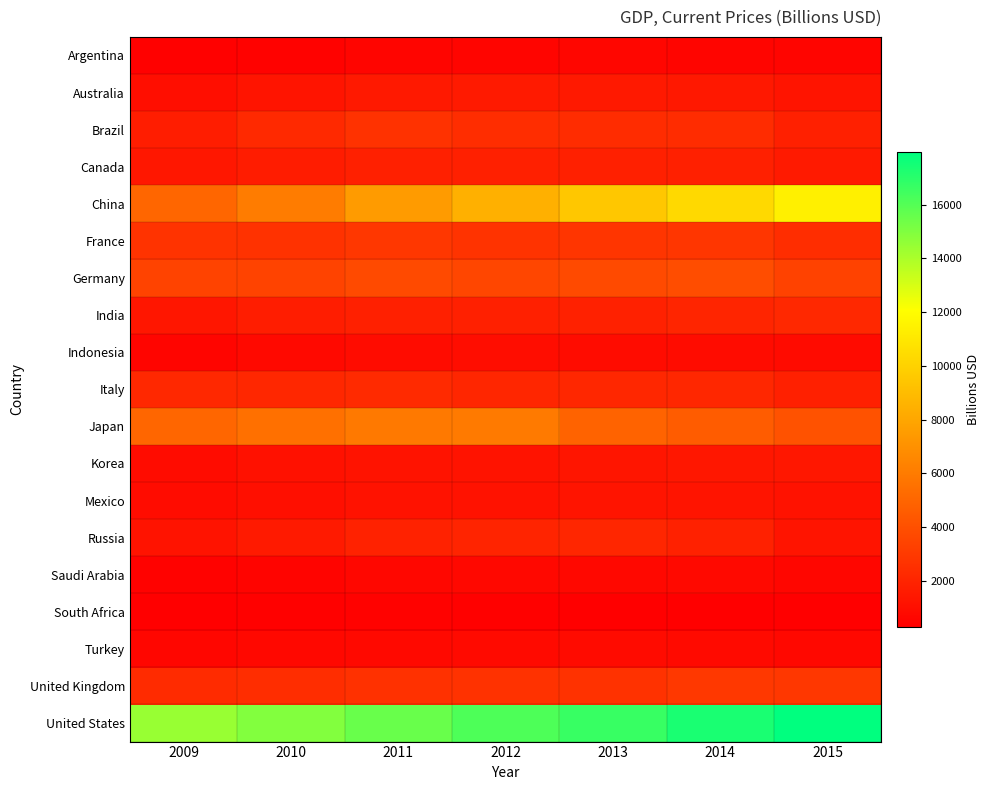

Which series has the largest range (max minus min)?

China